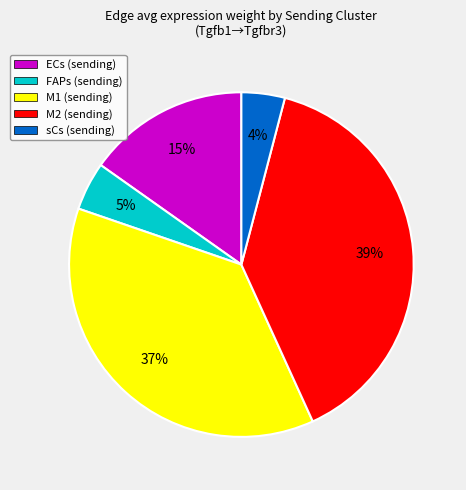

To the nearest percent, what percentage of the pie is M1?

37%